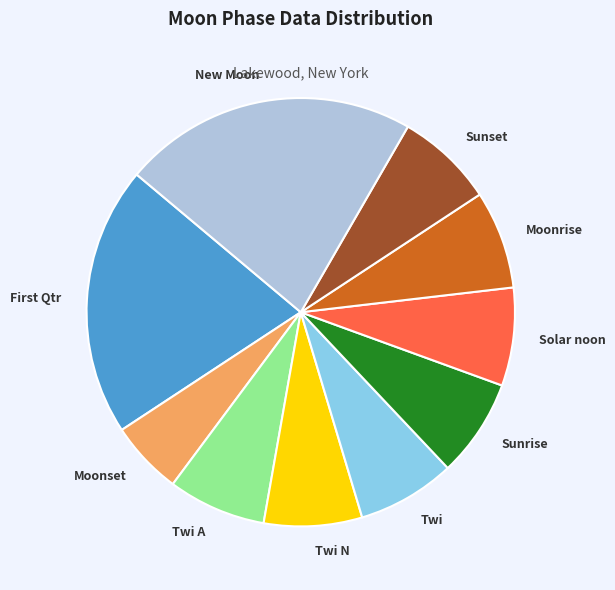

Is there a majority slice in this chart?

No